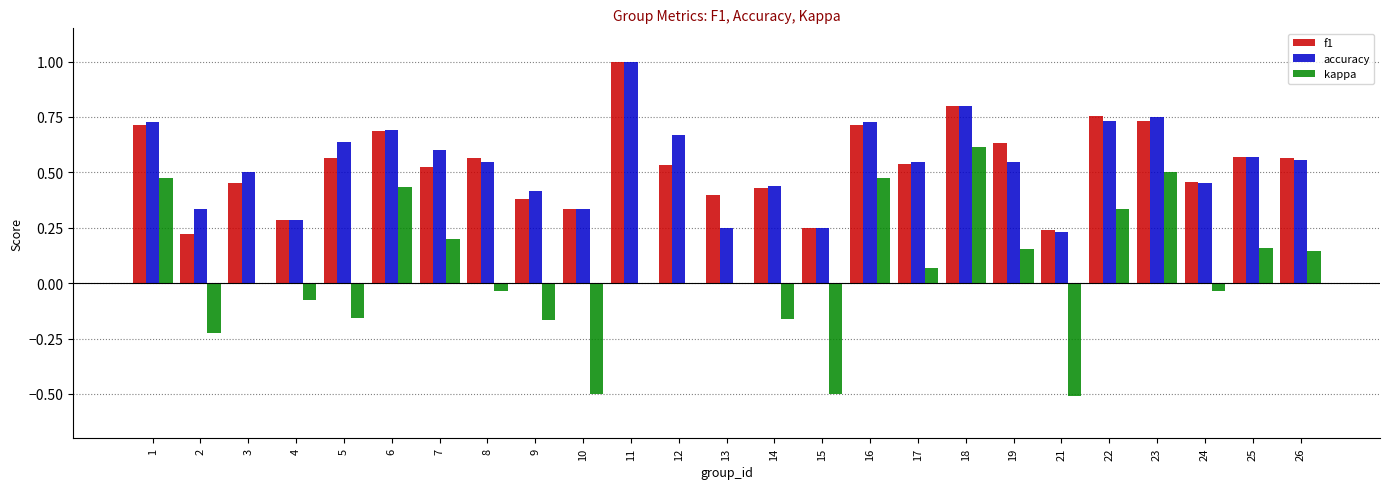

The value of accuracy at 16 is 0.7. True or false?

True